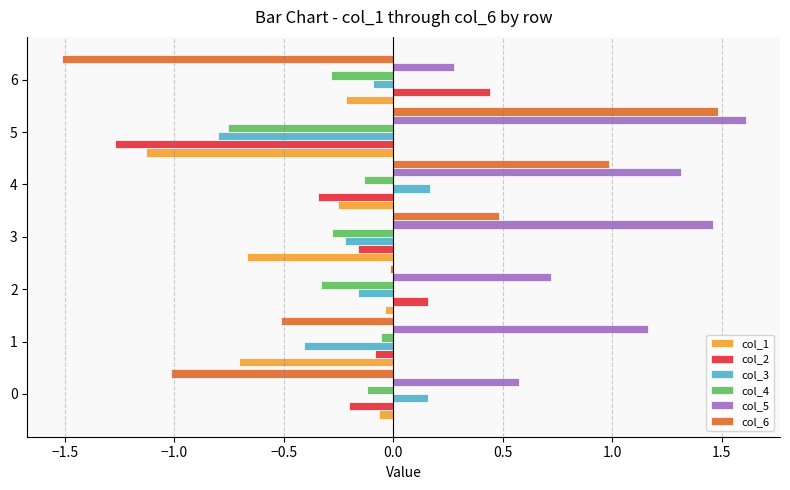

Is the value of col_3 at 3 greater than the value of col_6 at 1?

Yes